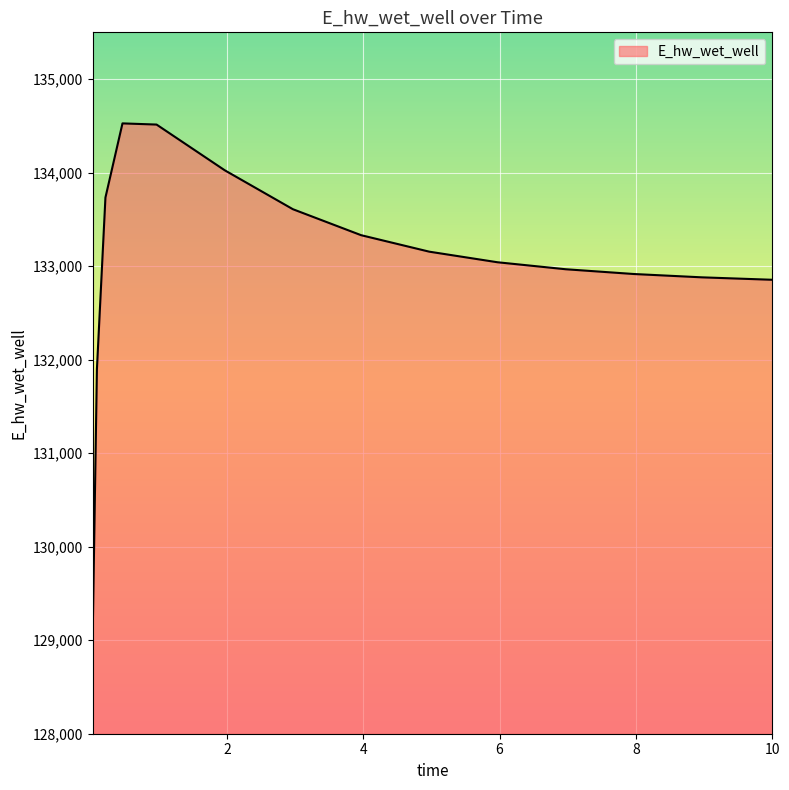

What is the difference between the maximum and minimum values?

5493.9